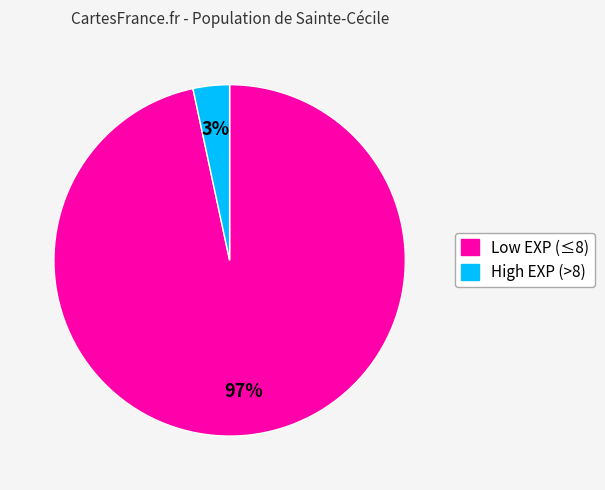

To the nearest percent, what is the average slice percentage?

50%